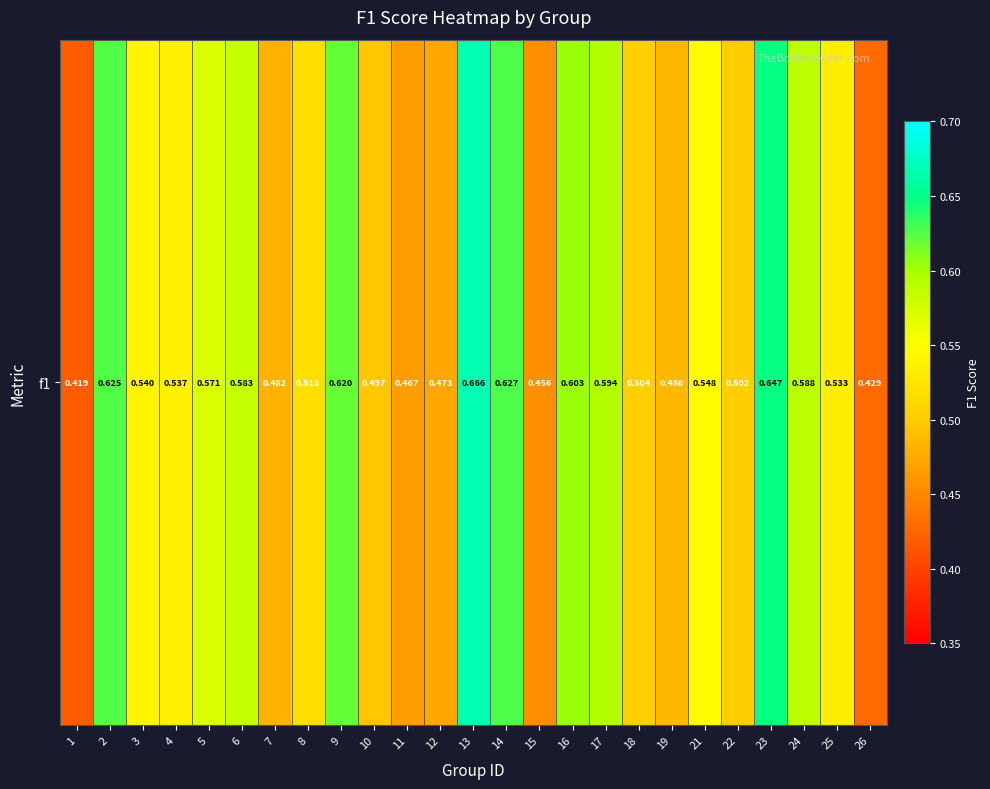

True or false: the data shows 0.2 at 4.

False